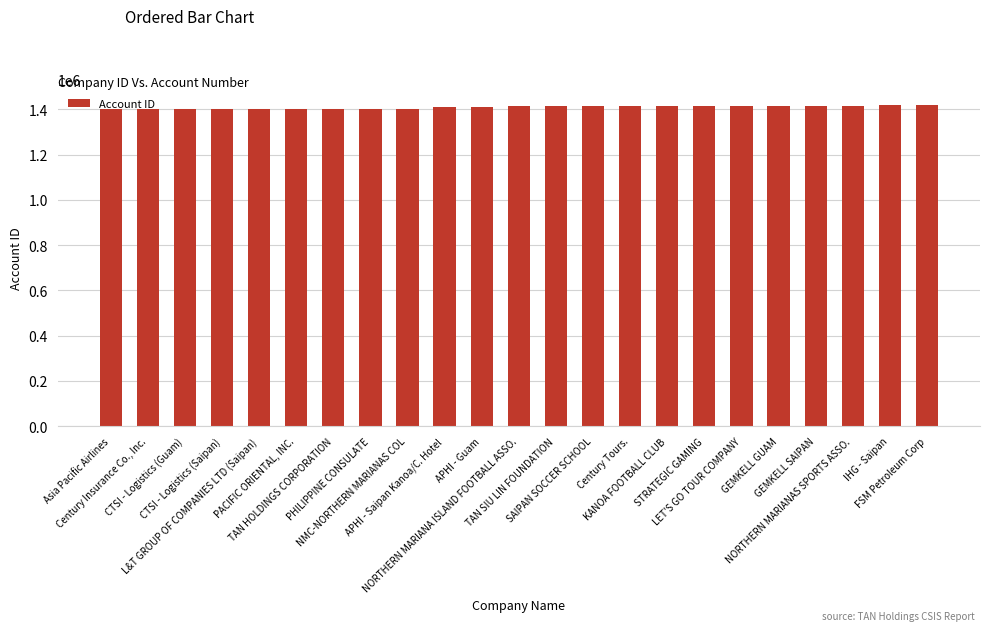

What is the greatest value displayed?

1418359